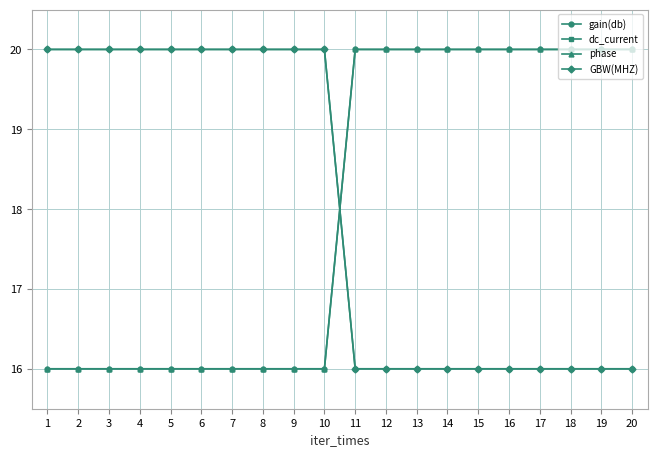

Reading right to left, extract all data points from this chart.

gain(db): 20=20	19=20	18=20	17=20	16=20	15=20	14=20	13=20	12=20	11=20	10=16	9=16	8=16	7=16	6=16	5=16	4=16	3=16	2=16	1=16
dc_current: 20=16	19=16	18=16	17=16	16=16	15=16	14=16	13=16	12=16	11=16	10=20	9=20	8=20	7=20	6=20	5=20	4=20	3=20	2=20	1=20
phase: 20=20	19=20	18=20	17=20	16=20	15=20	14=20	13=20	12=20	11=20	10=16	9=16	8=16	7=16	6=16	5=16	4=16	3=16	2=16	1=16
GBW(MHZ): 20=16	19=16	18=16	17=16	16=16	15=16	14=16	13=16	12=16	11=16	10=20	9=20	8=20	7=20	6=20	5=20	4=20	3=20	2=20	1=20